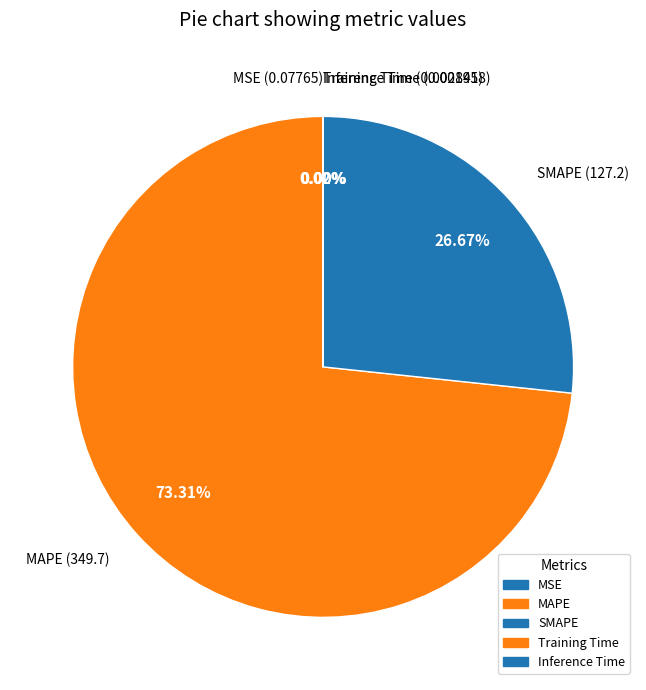

Does SMAPE (127.2) account for over 50% of the chart?

No